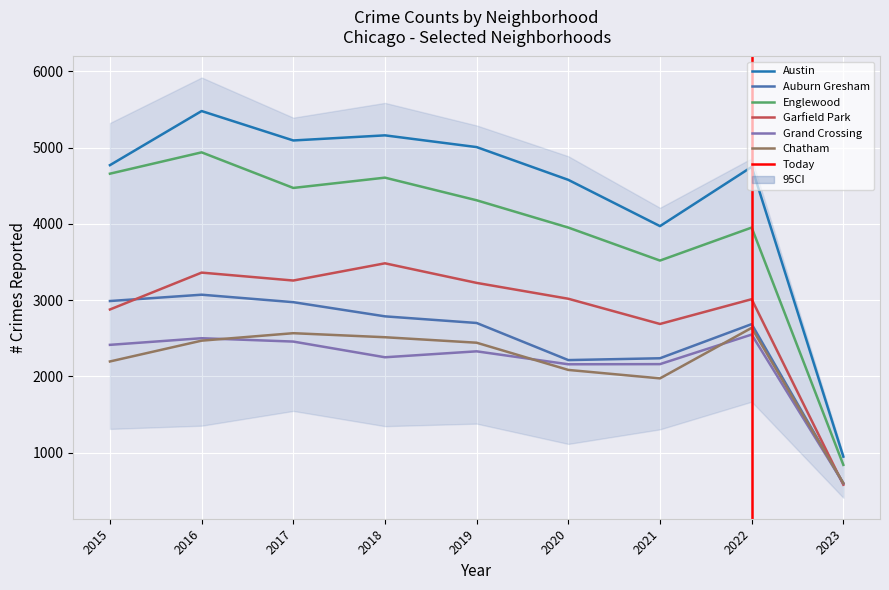

List the labels in order of Englewood value, smallest first.

2023, 2021, 2020, 2022, 2019, 2017, 2018, 2015, 2016